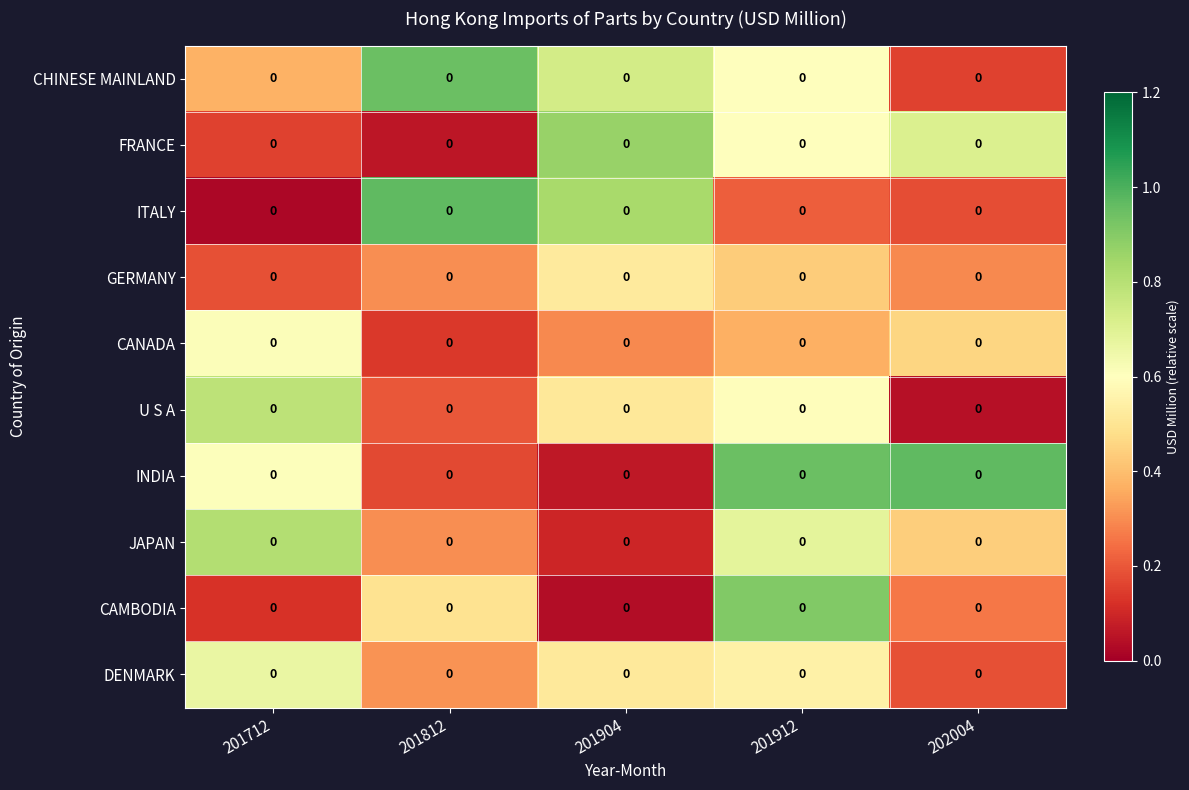

At which category is the sum across all series the highest?

201912